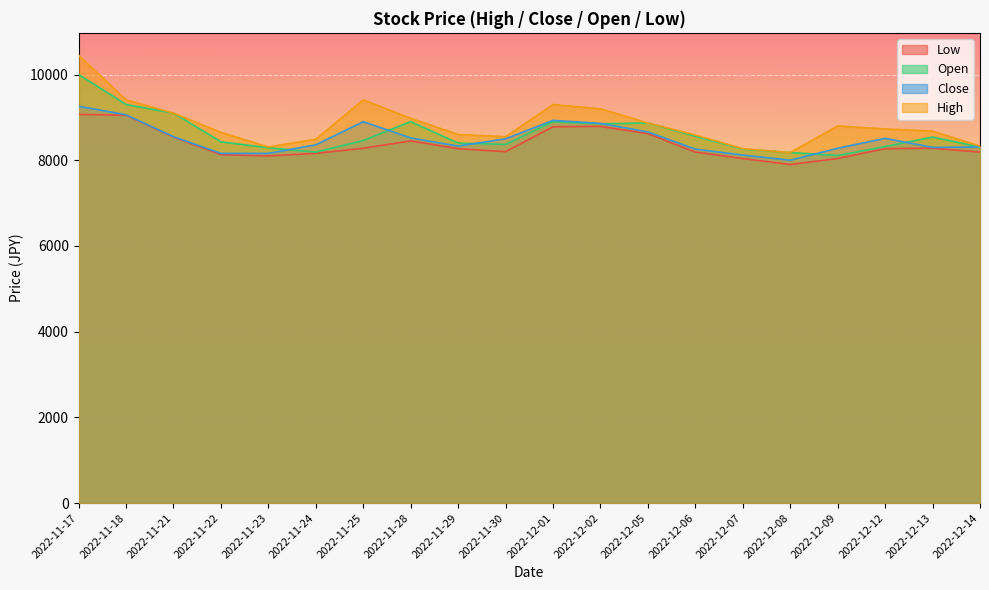

At which label is High closest to 9315?

2022-12-01